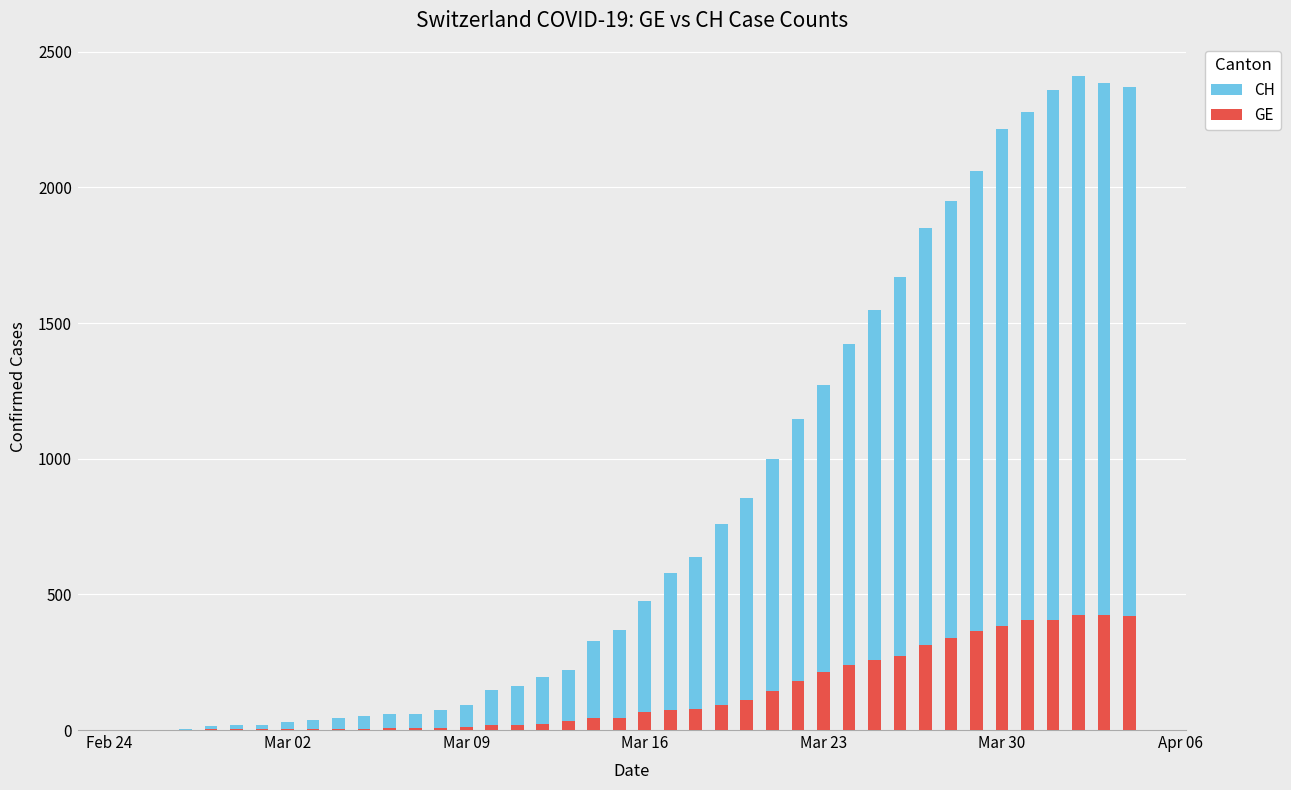

How many values in GE are above zero?

39